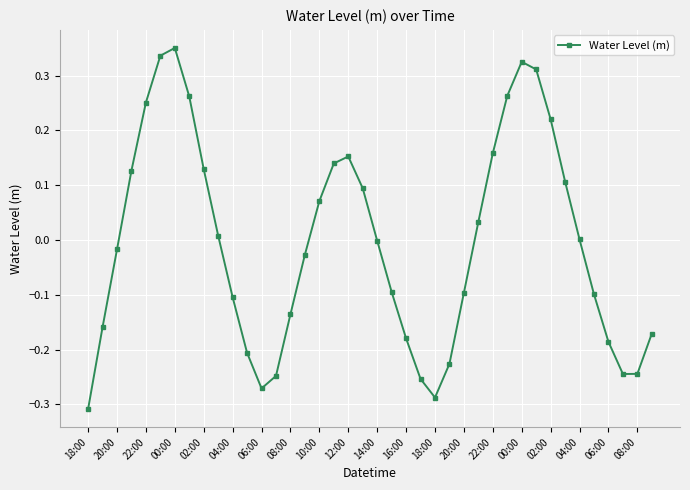

How many points are lower than both their immediate neighbors (excluding endpoints)?

3